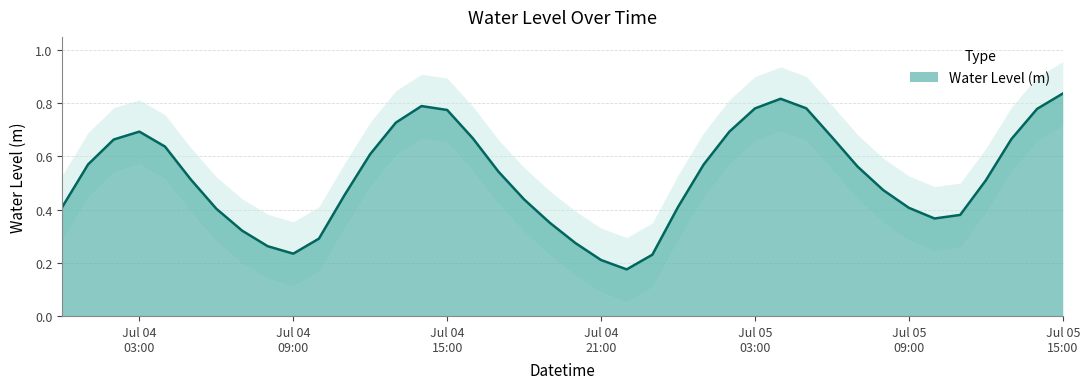

Reading left to right, list all the values displayed in this chart.

0.4	0.6	0.7	0.7	0.6	0.5	0.4	0.3	0.3	0.2	0.3	0.5	0.6	0.7	0.8	0.8	0.7	0.5	0.4	0.4	0.3	0.2	0.2	0.2	0.4	0.6	0.7	0.8	0.8	0.8	0.7	0.6	0.5	0.4	0.4	0.4	0.5	0.7	0.8	0.8